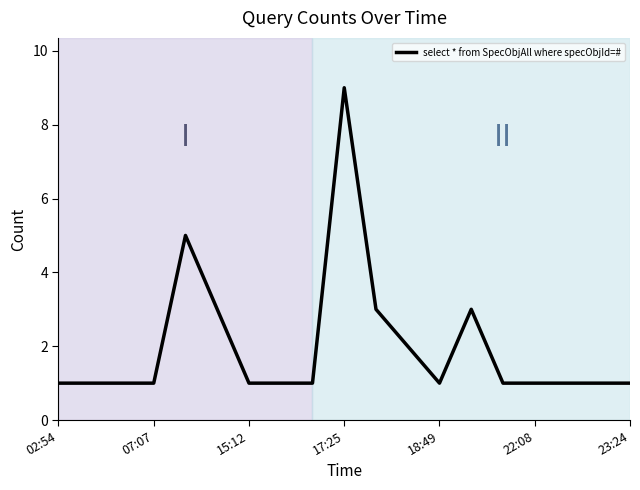

Count the values in the range 1 to 3.

17